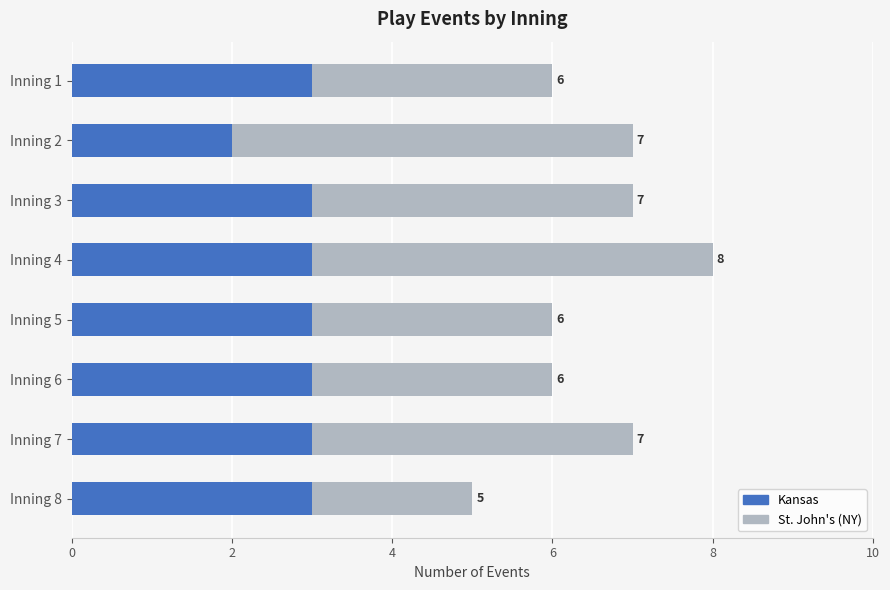

What are all the series names shown in the legend?

Kansas, St. John's (NY)